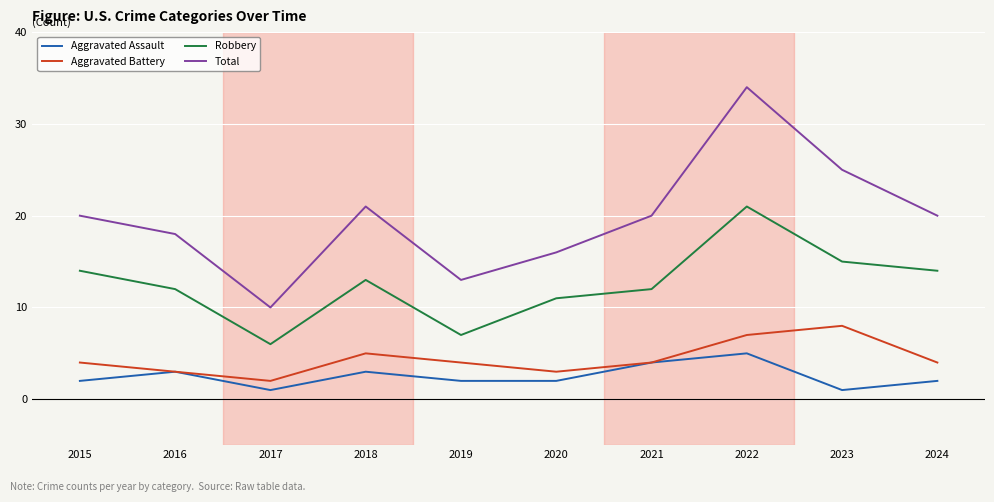

Which category has the lowest value in the Aggravated Battery series?

2017